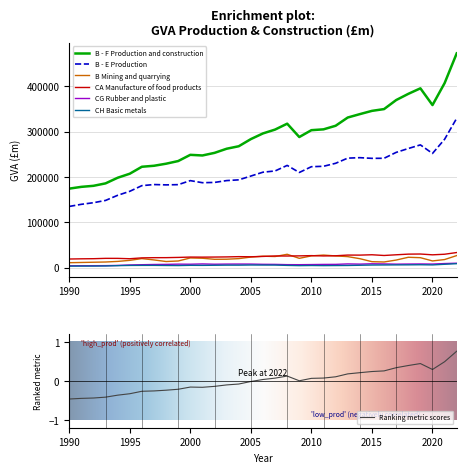

Count the number of data series in this chart.

6